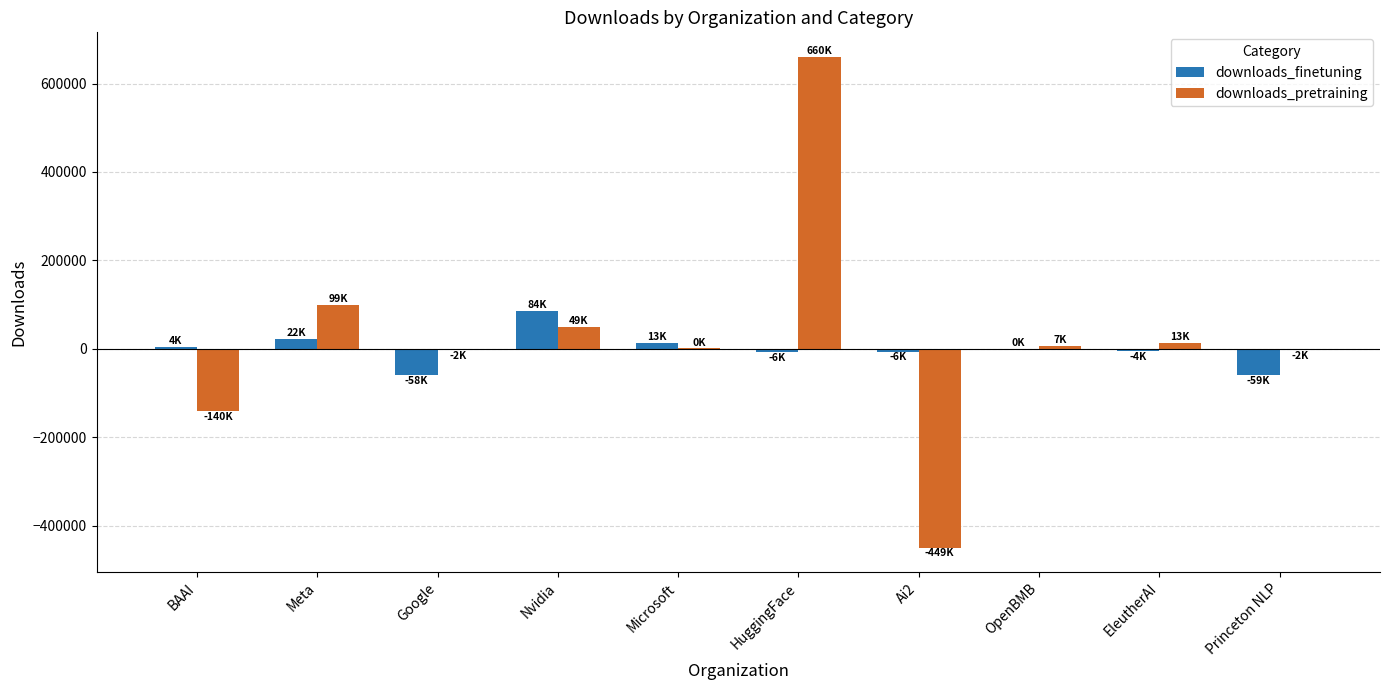

What is the highest value of the downloads_pretraining series?

660353